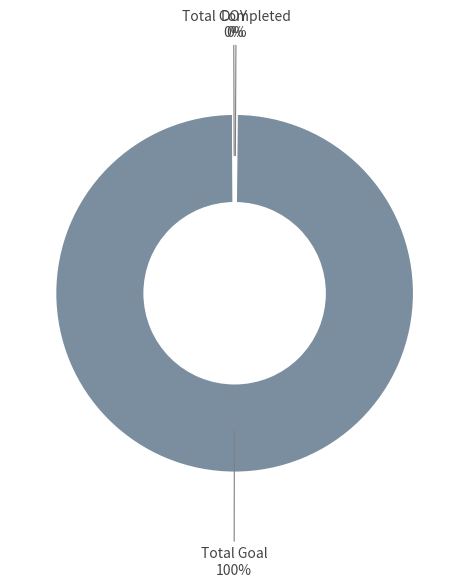

Which slice is the largest?

Total Goal